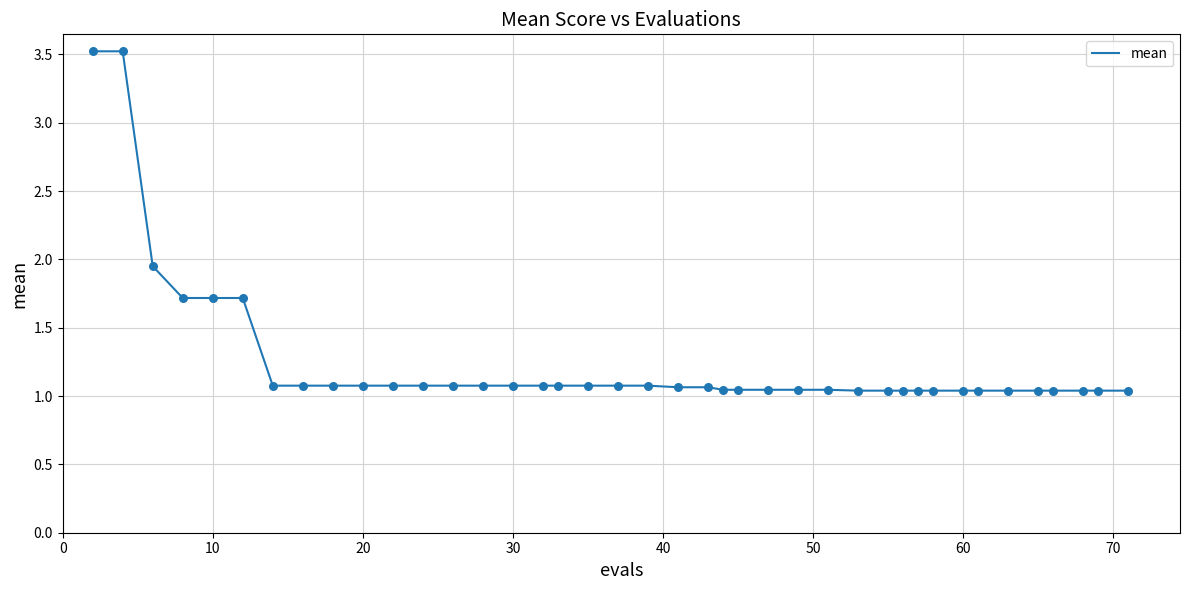

What is the difference between the maximum and minimum values?

2.5